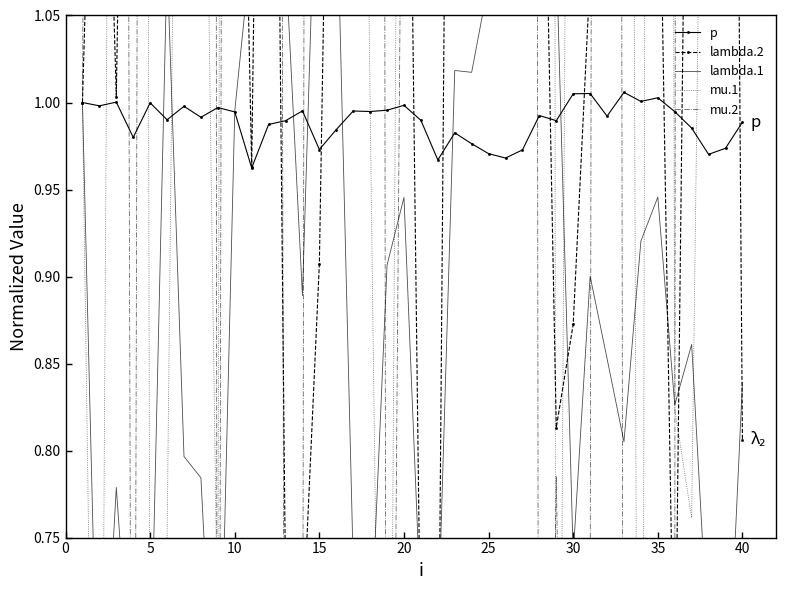

The value of p at 20 is 1.0. True or false?

True